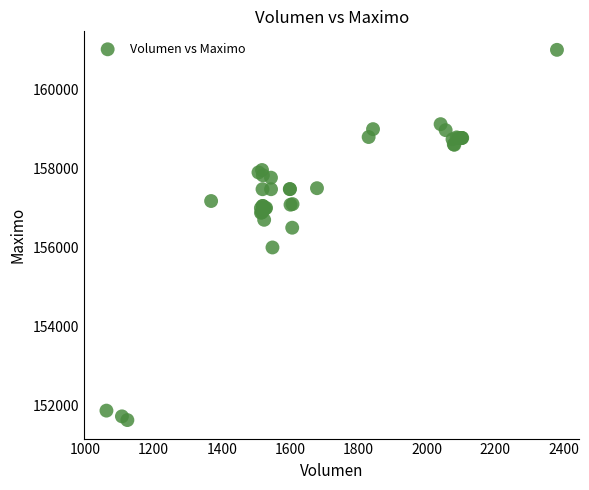

What Y value in the scatter plot is closest to 156316?

156500